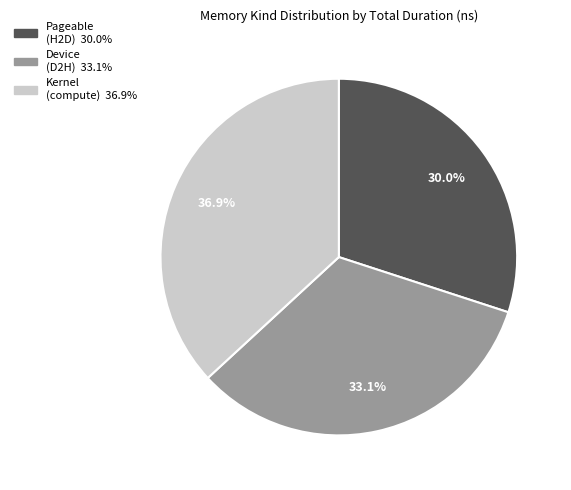

Is there any slice that represents more than half of the pie?

No